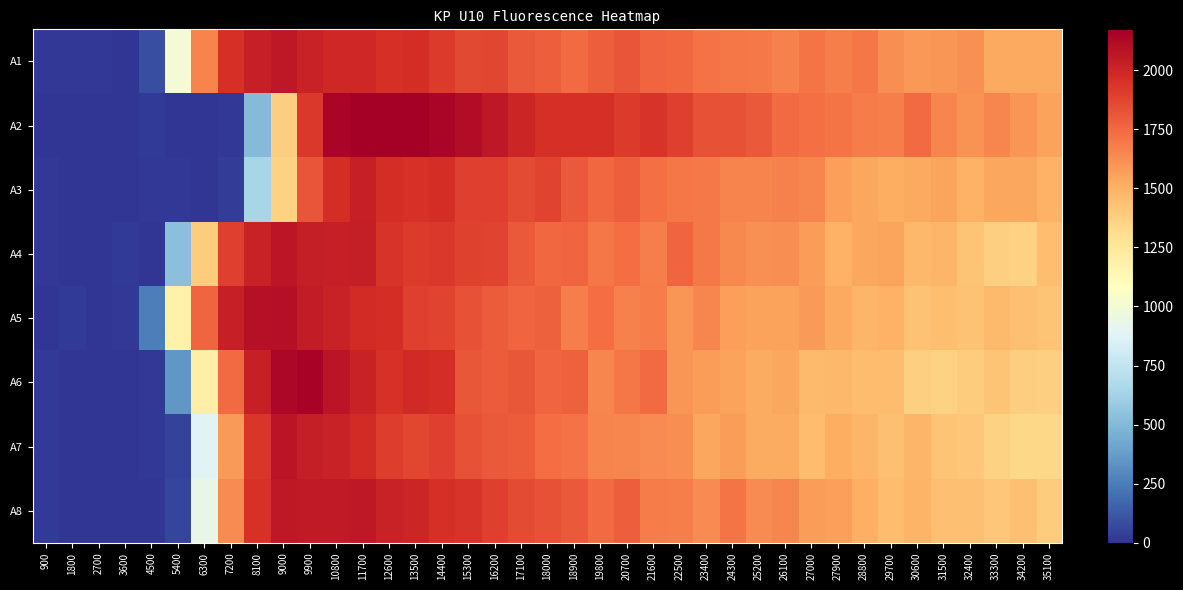

Which category has the lowest value across all series?

3600